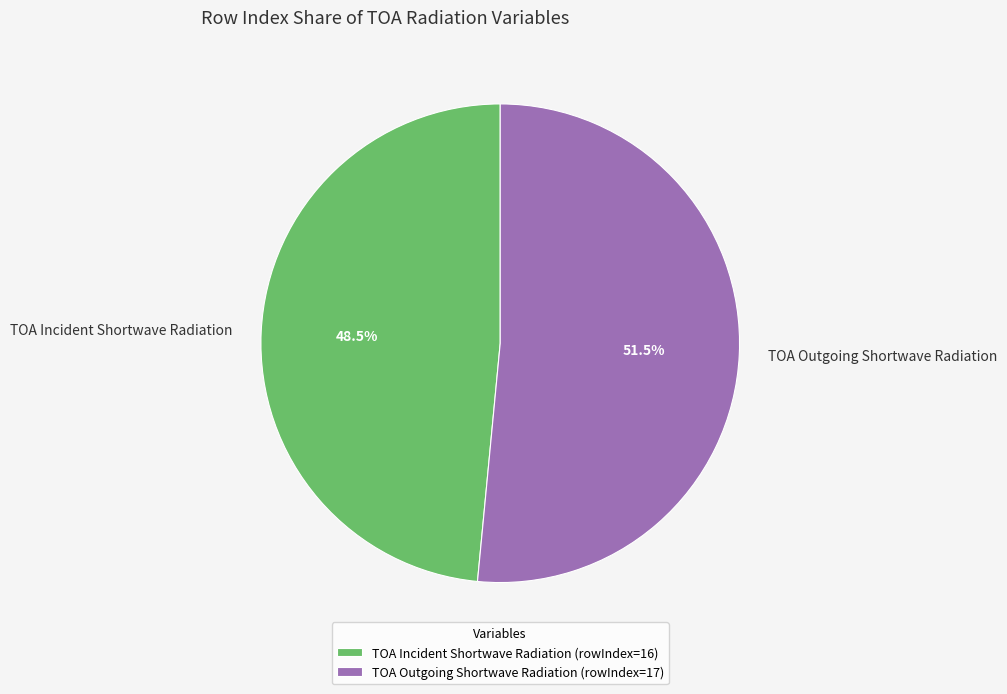

Combined, do TOA Outgoing Shortwave Radiation and TOA Incident Shortwave Radiation account for over 50%?

Yes